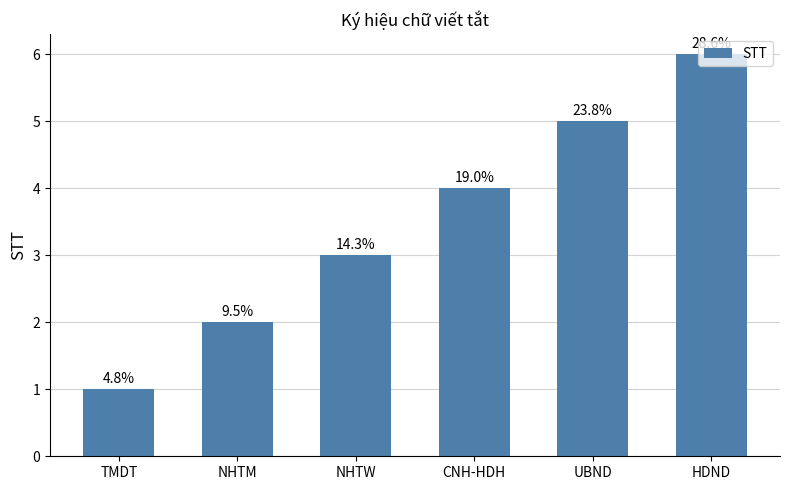

Where is the data nearest to the value 3?

NHTW